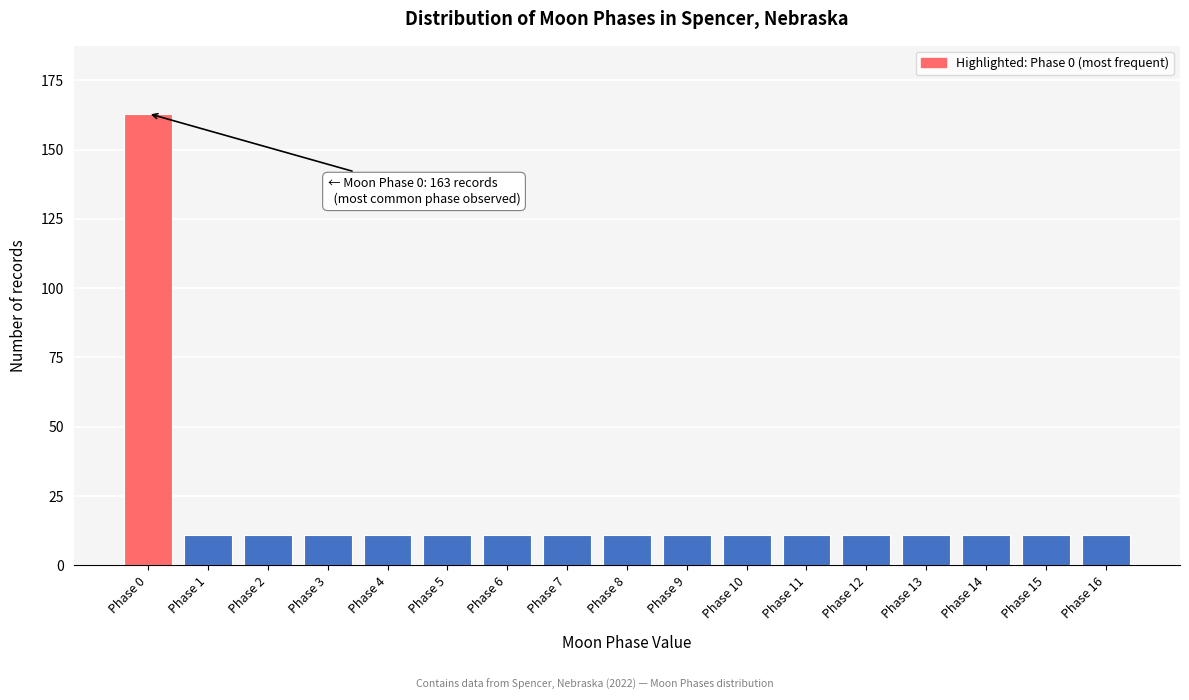

Reading left to right, list all the values displayed in this chart.

Phase 0=163	Phase 1=11	Phase 2=11	Phase 3=11	Phase 4=11	Phase 5=11	Phase 6=11	Phase 7=11	Phase 8=11	Phase 9=11	Phase 10=11	Phase 11=11	Phase 12=11	Phase 13=11	Phase 14=11	Phase 15=11	Phase 16=11